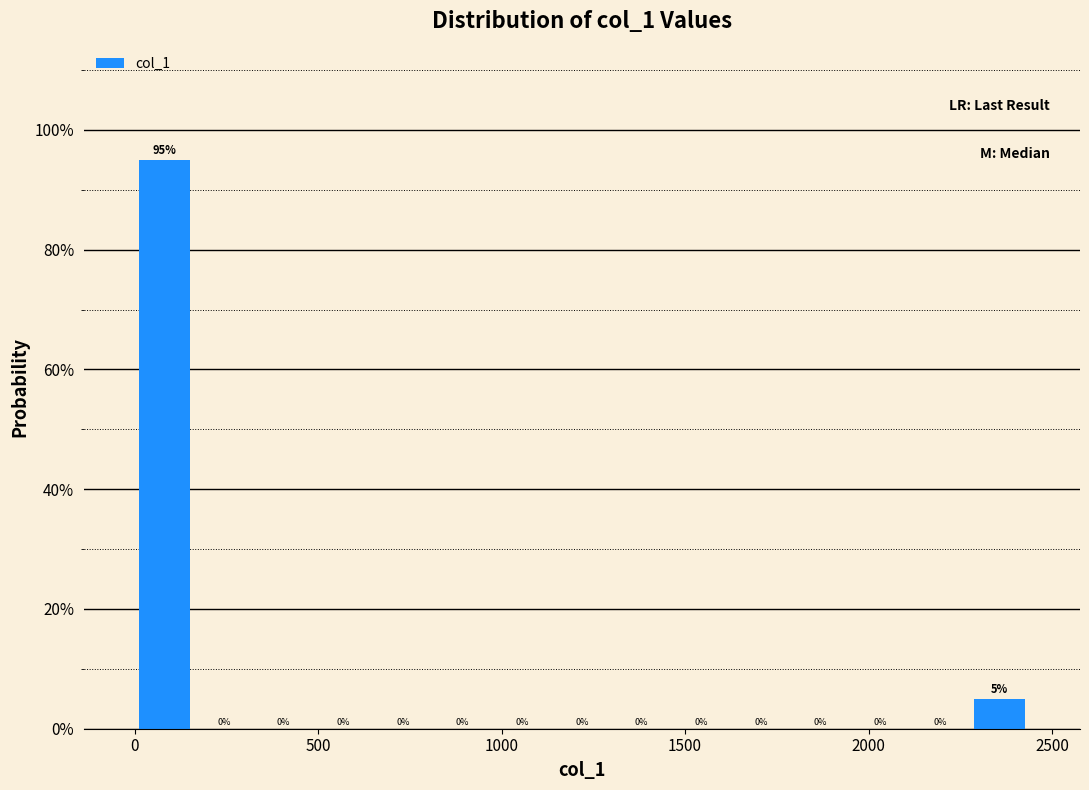

Around what value on the x-axis is the tallest bar? Give the approximate position of its centre, as read against the axis.

100